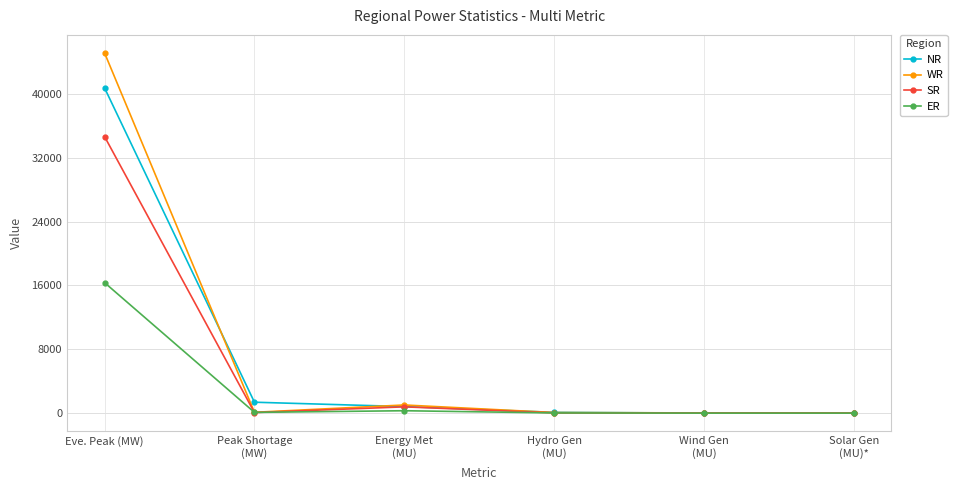

Which series changed the most between Energy Met
(MU) and Hydro Gen
(MU)?

WR